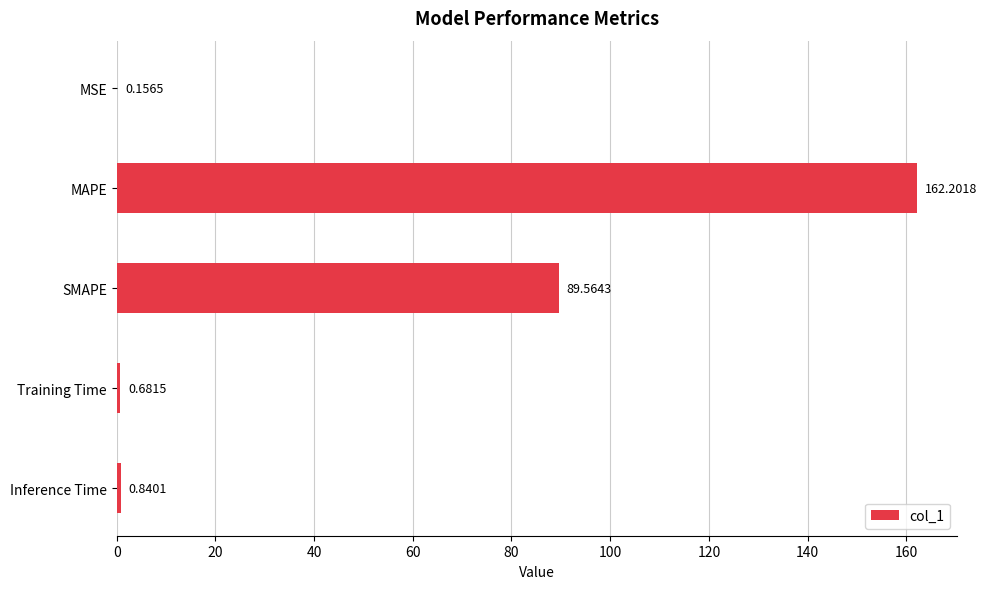

Are the bars horizontal?

Yes